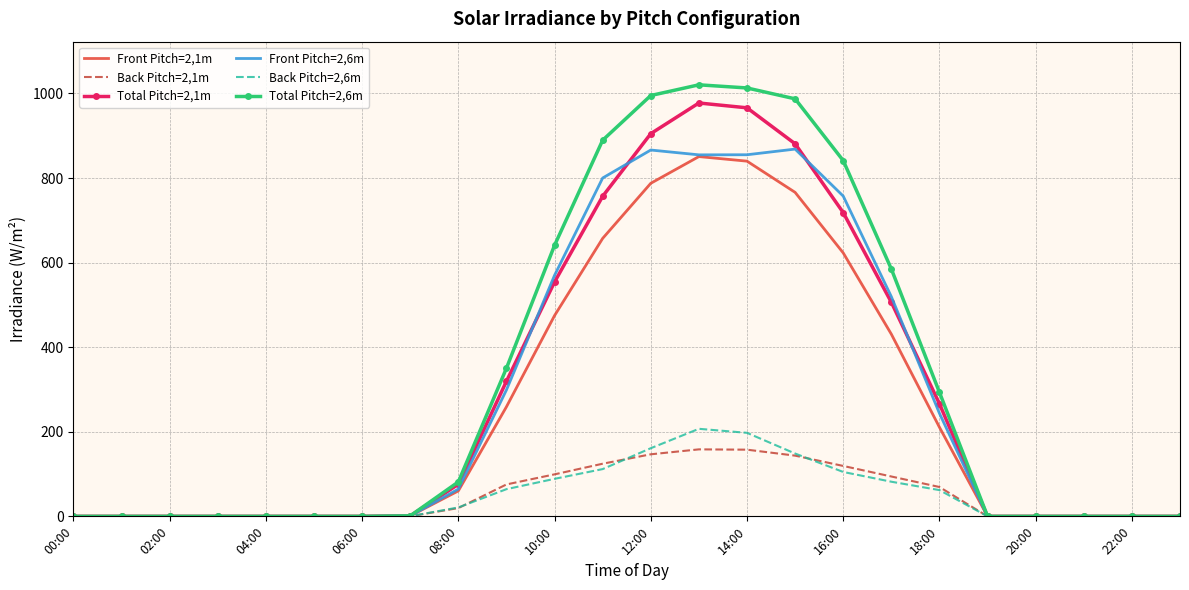

What is the highest value of the Front Pitch=2,1m series?

850.7